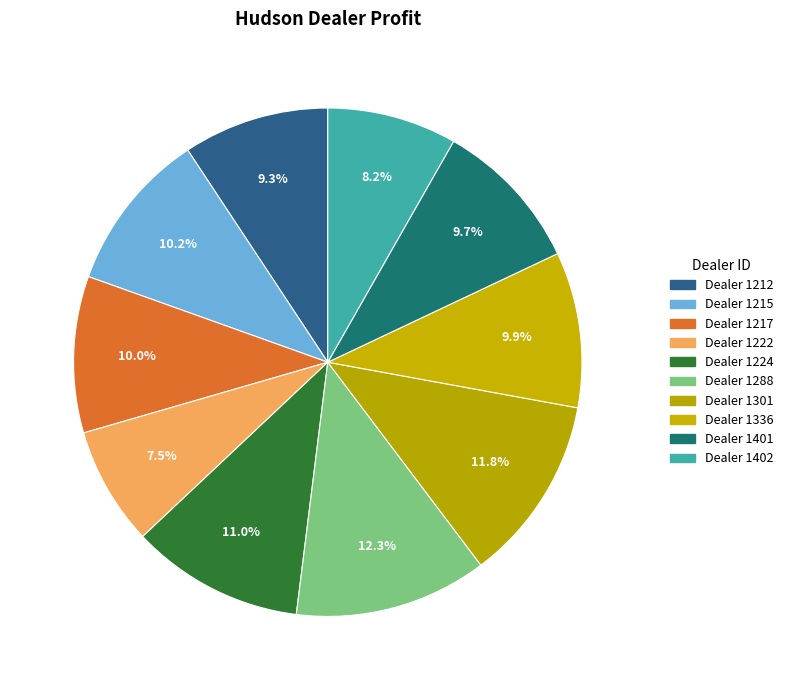

How many slices are in this pie chart?

10